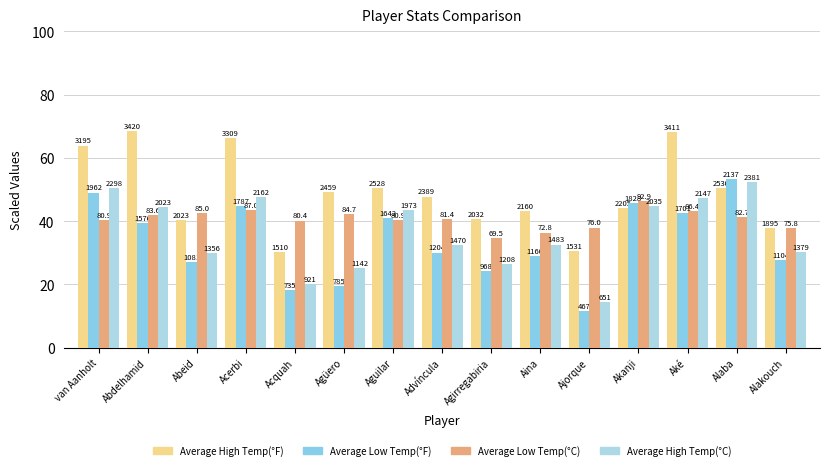

How many bars are there in each group?

4